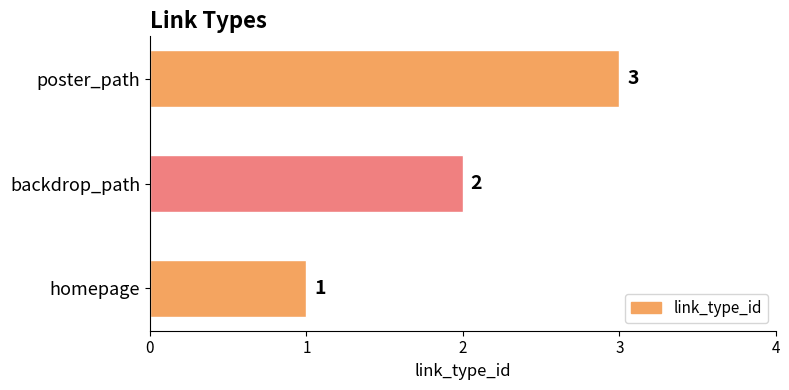

Rank the categories by value from lowest to highest.

homepage, backdrop_path, poster_path